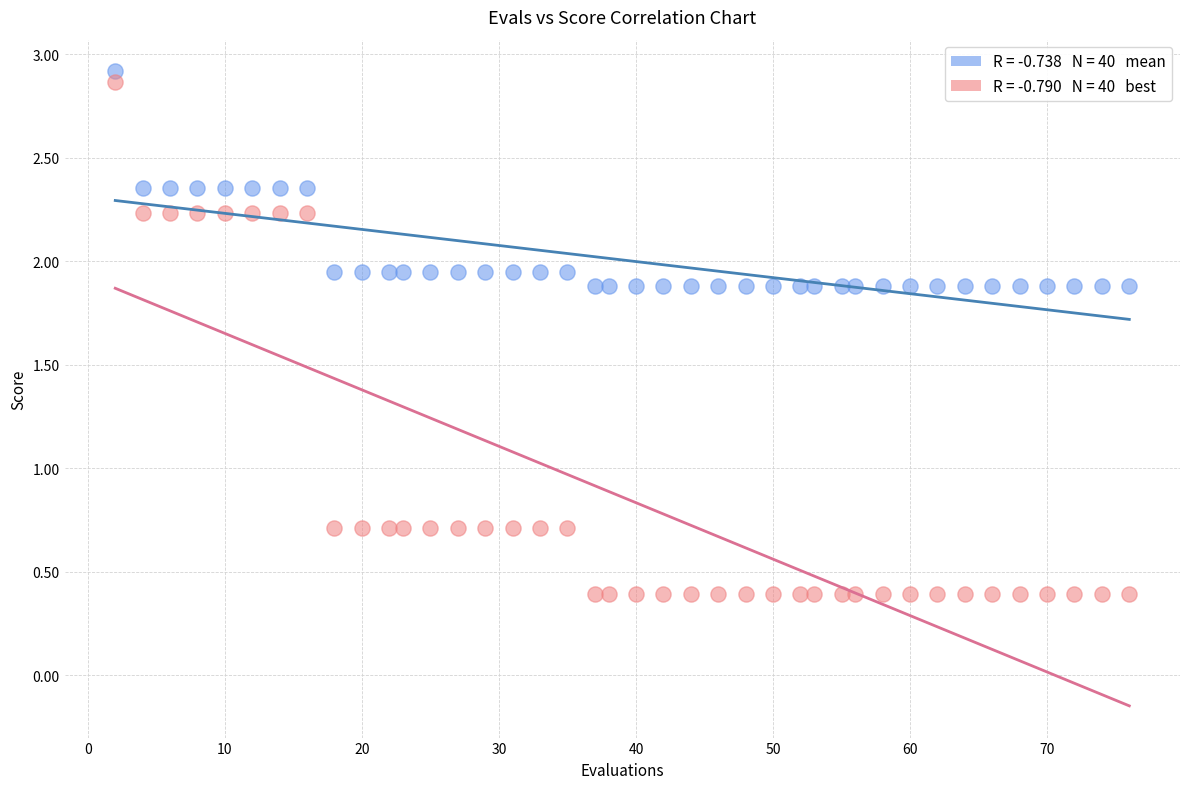

Across all data points, what is the range of Y values (max minus min)?

2.5